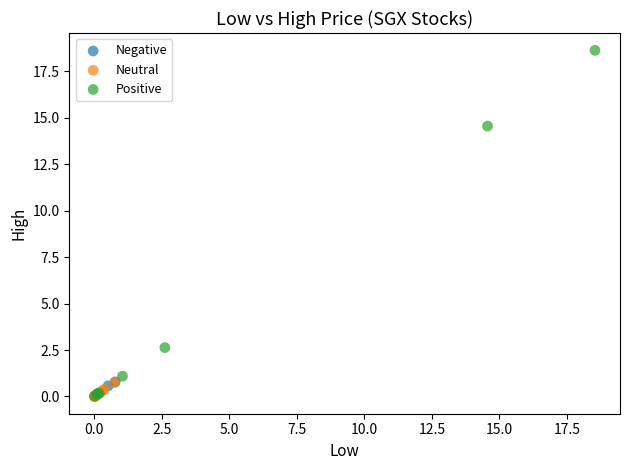

Which series has the largest Y range (max minus min)?

Positive